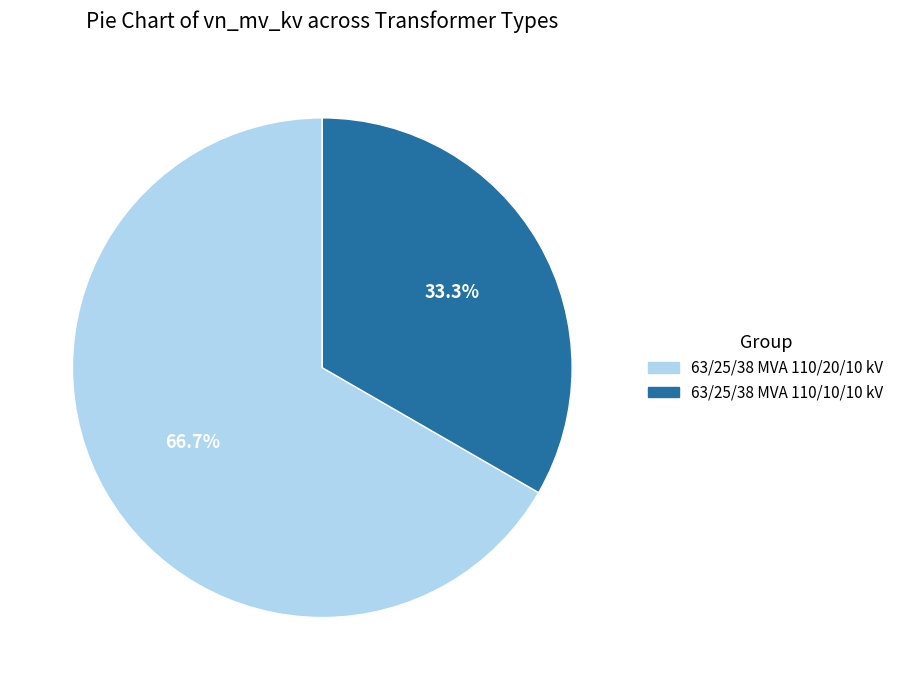

What percentage do 63/25/38 MVA 110/10/10 kV and 63/25/38 MVA 110/20/10 kV together represent?

100.0%